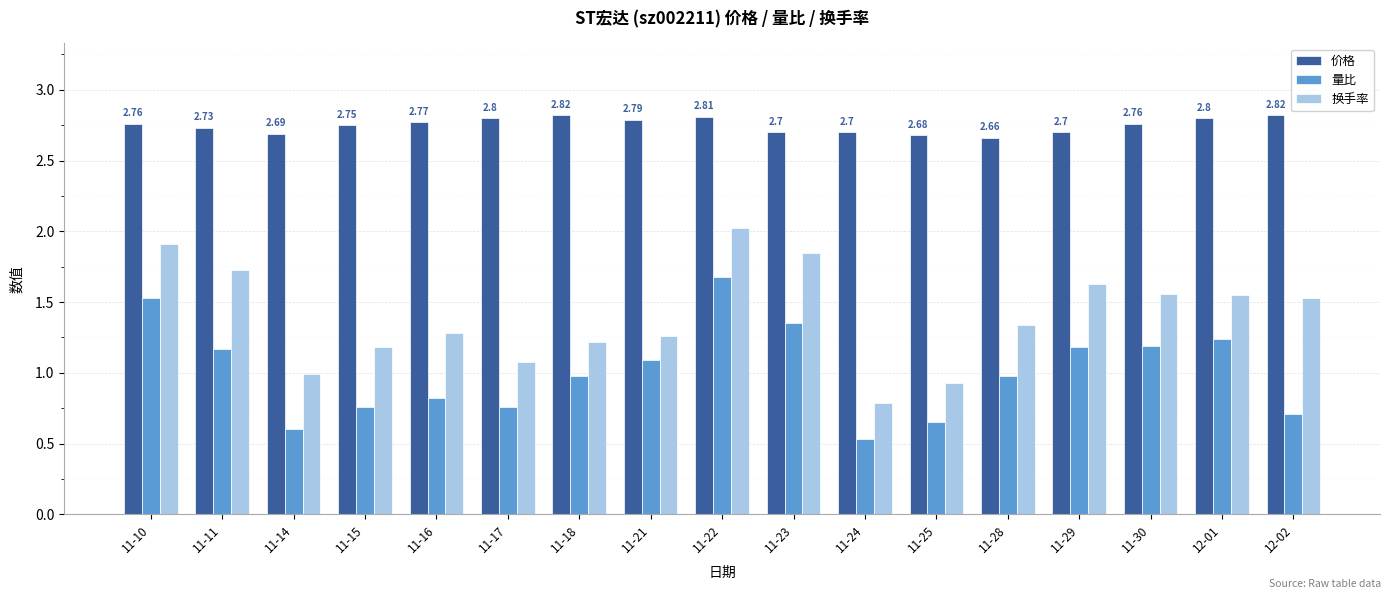

What is the label of the 14th bar from the left?

11-29